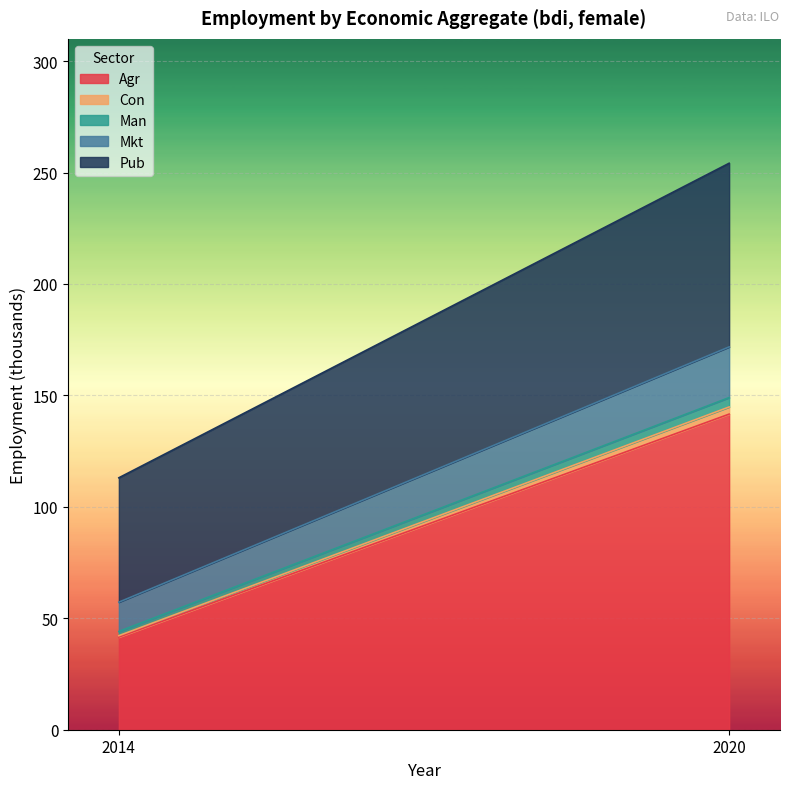

What is the maximum value for eco_aggregate_man?

4.2